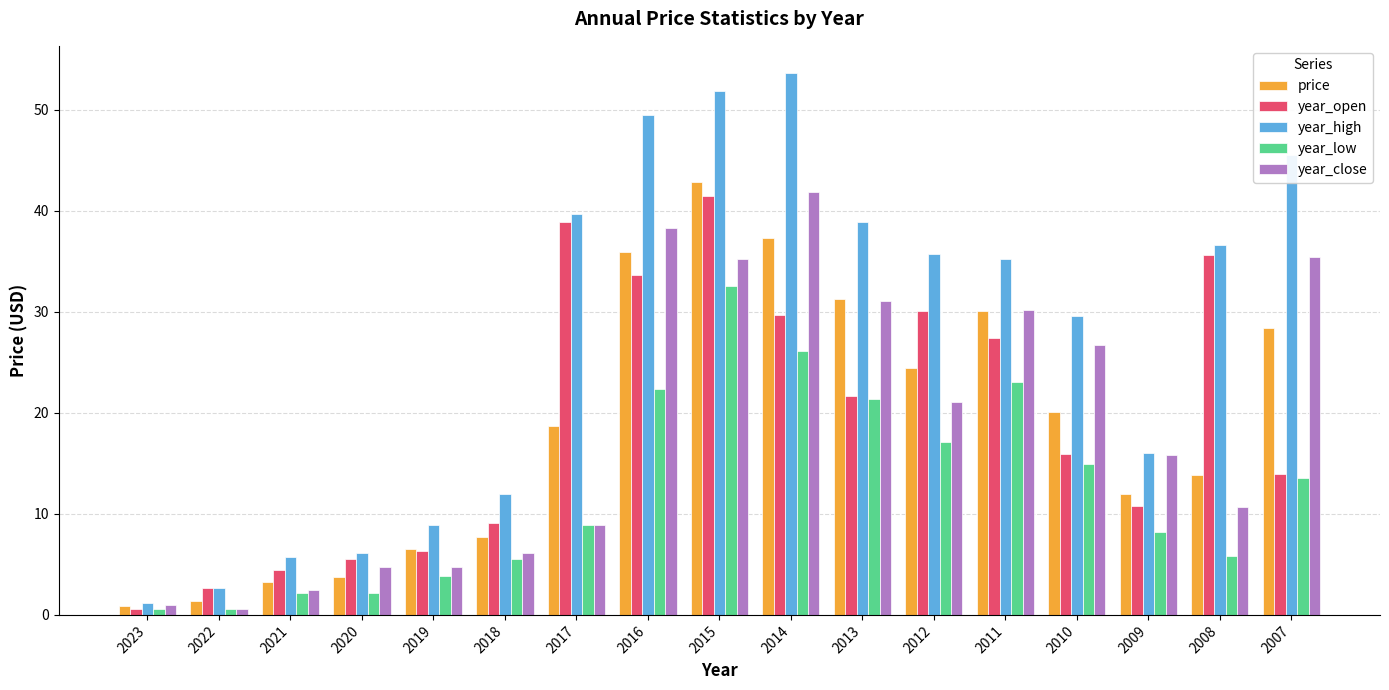

At which label does year_close first exceed 15?

2016